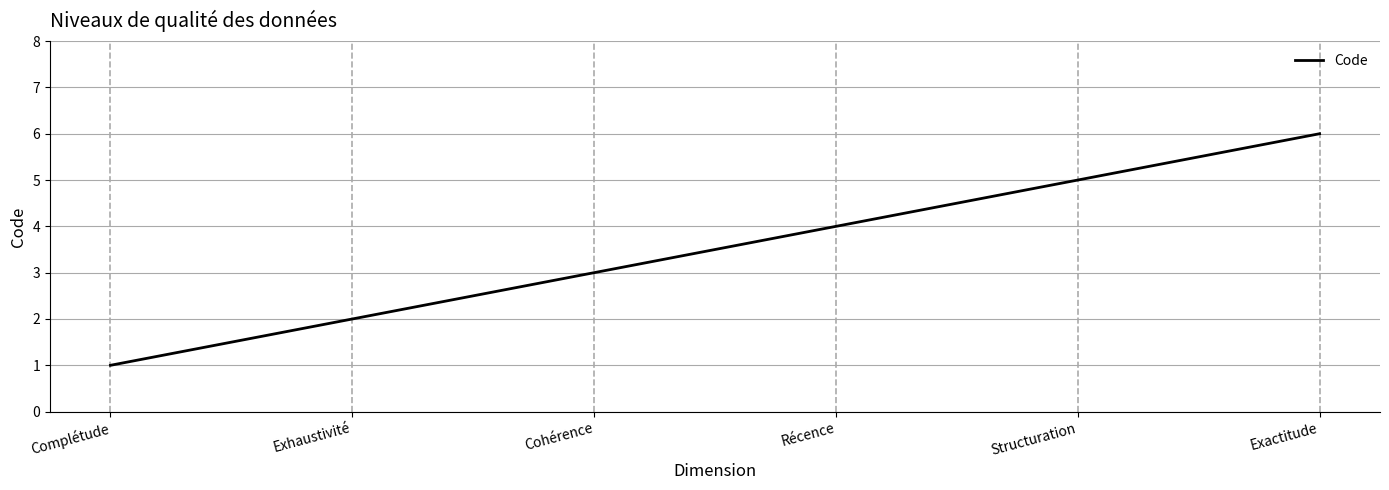

How many values are below 4?

3